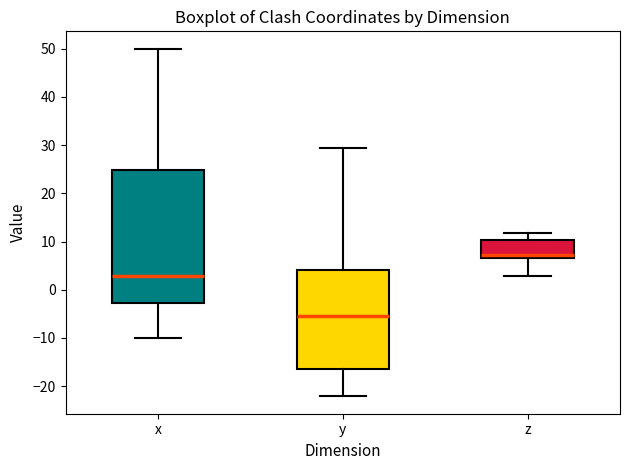

Which box's median line is the highest?

z